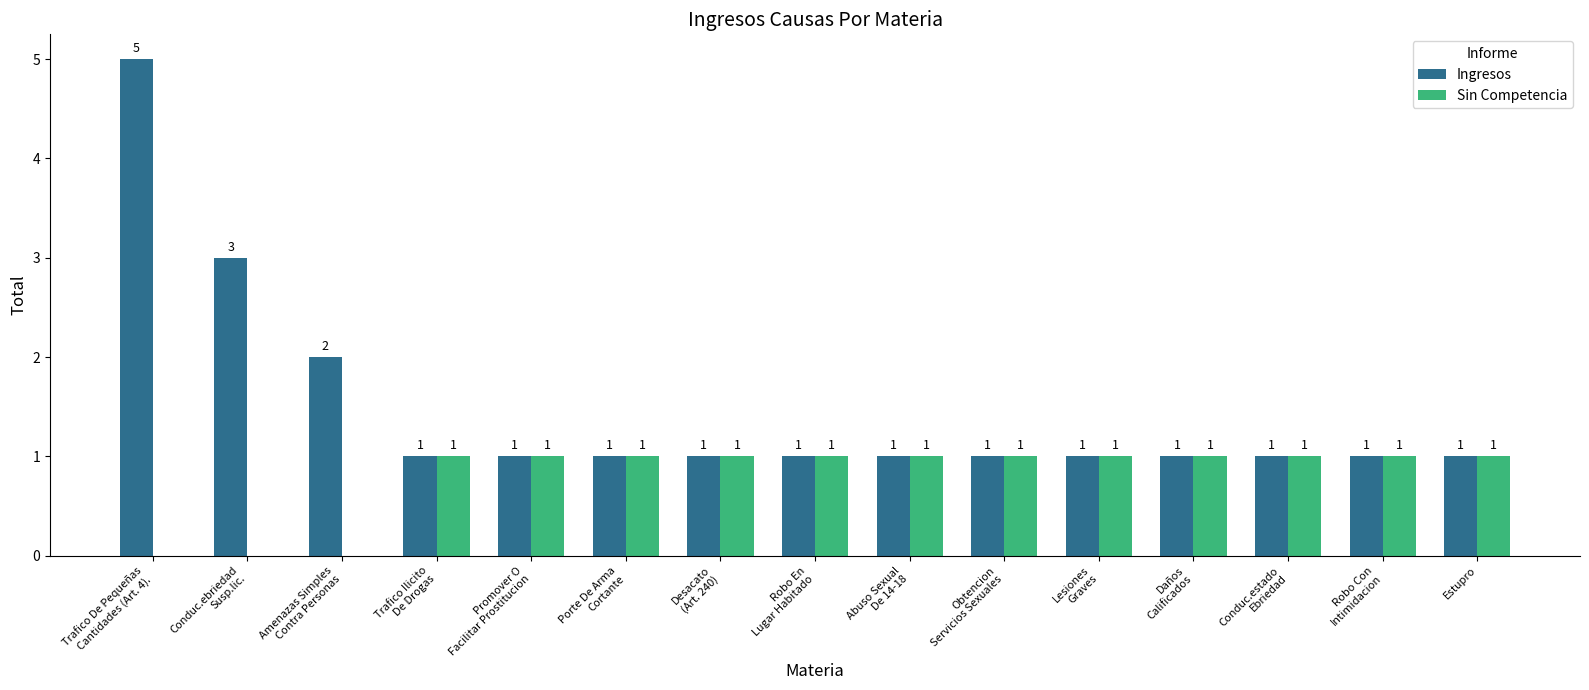

Is it true that Sin Competencia equals 1 at Amenazas Simples
Contra Personas?

False